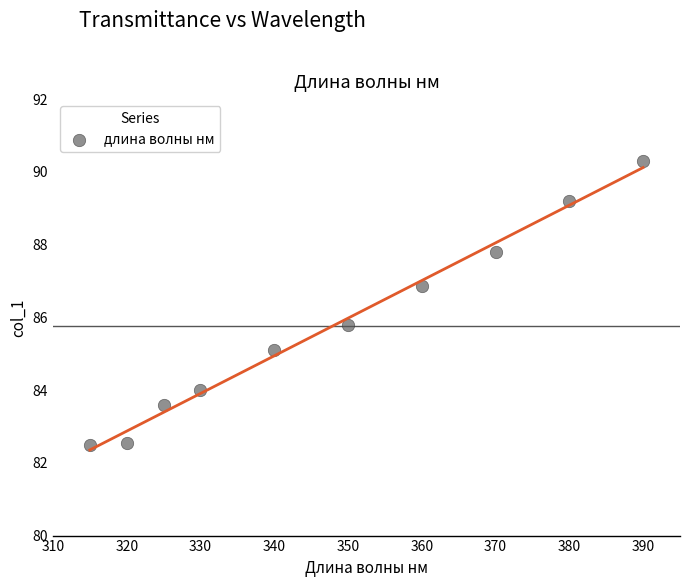

What is the average Y value?

85.8